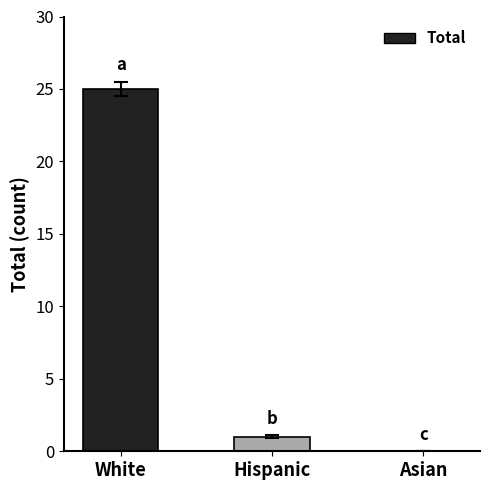

Which has a higher value, Hispanic or White?

White